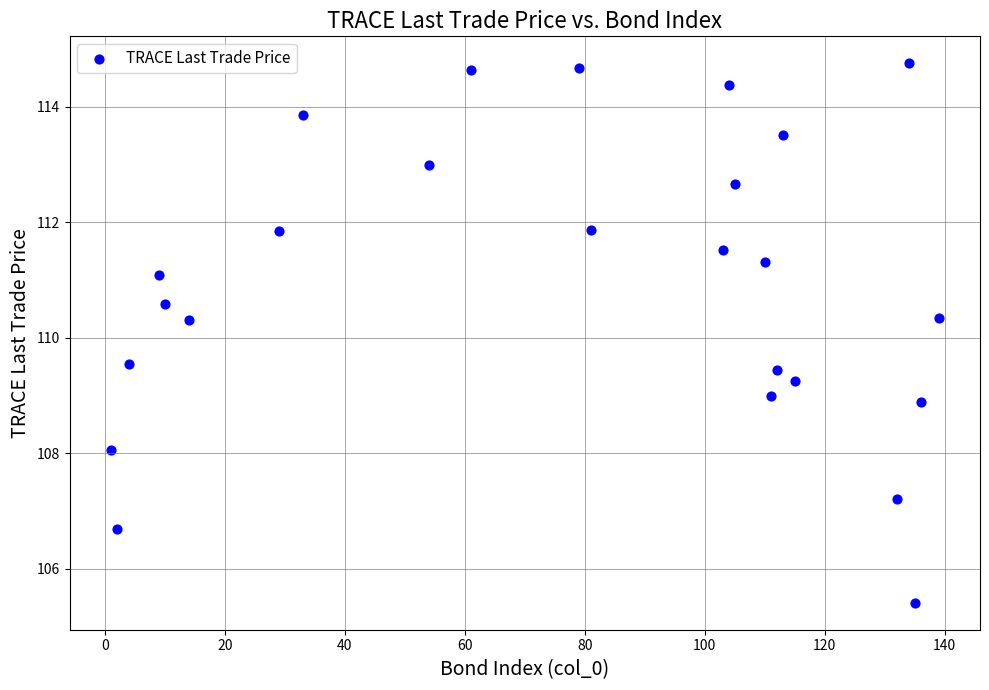

What is the range of Y values (max minus min)?

9.3